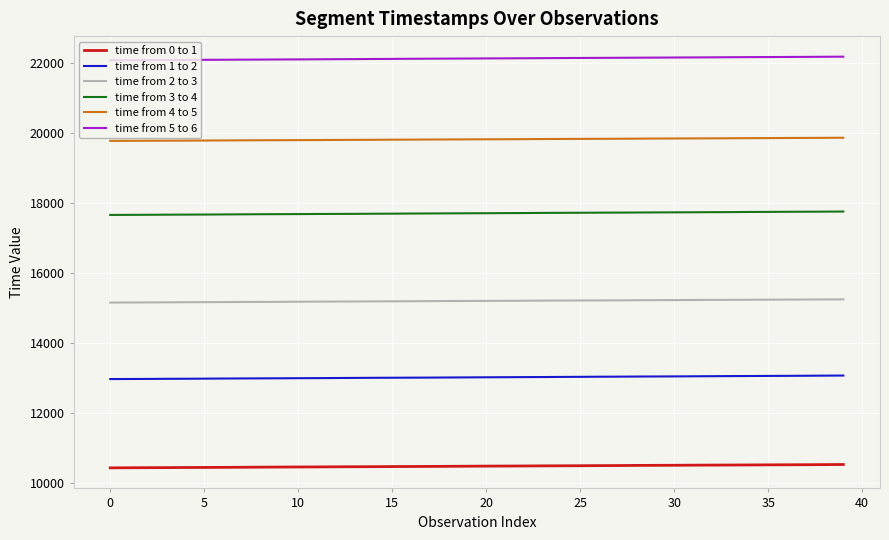

Which series has the largest total across all categories?

time from 5 to 6